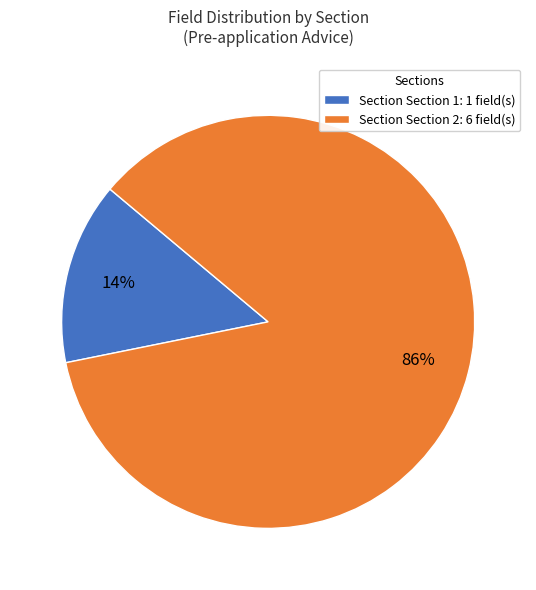

What is the majority slice?

Section Section 2: 6 field(s)